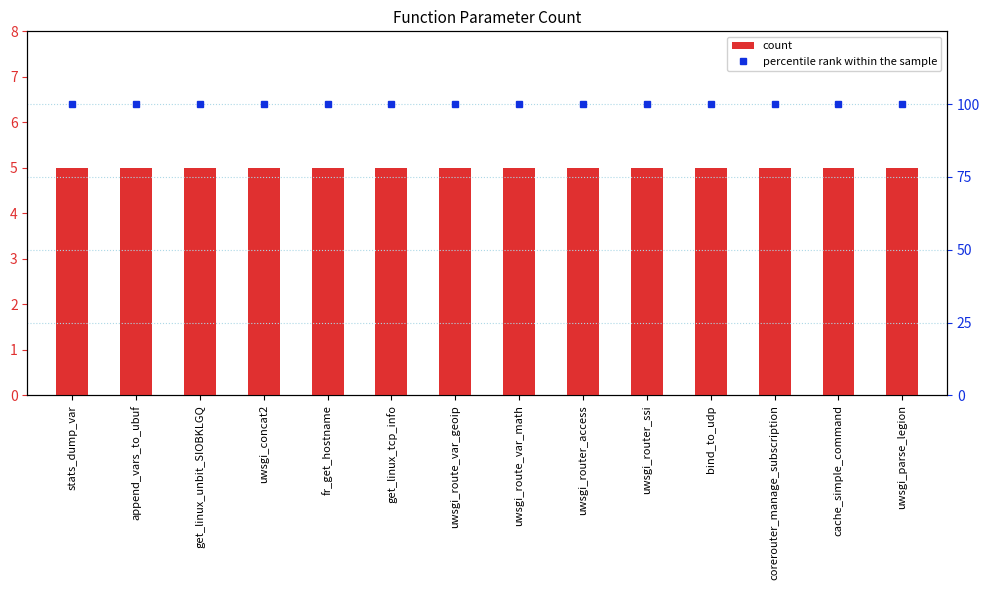

What position from the right is stats_dump_var?

14